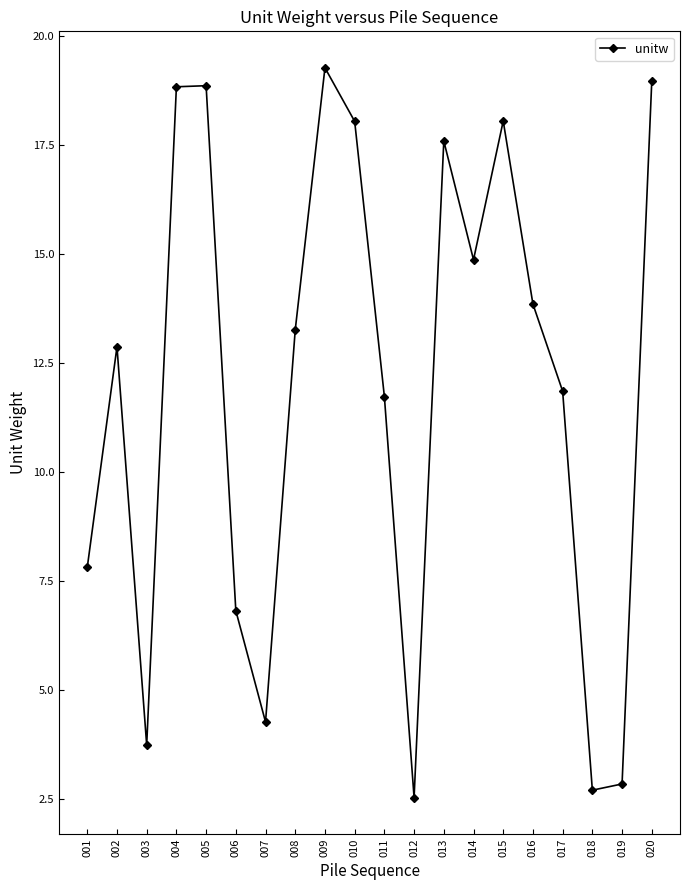

What is the sum of all values?

238.8